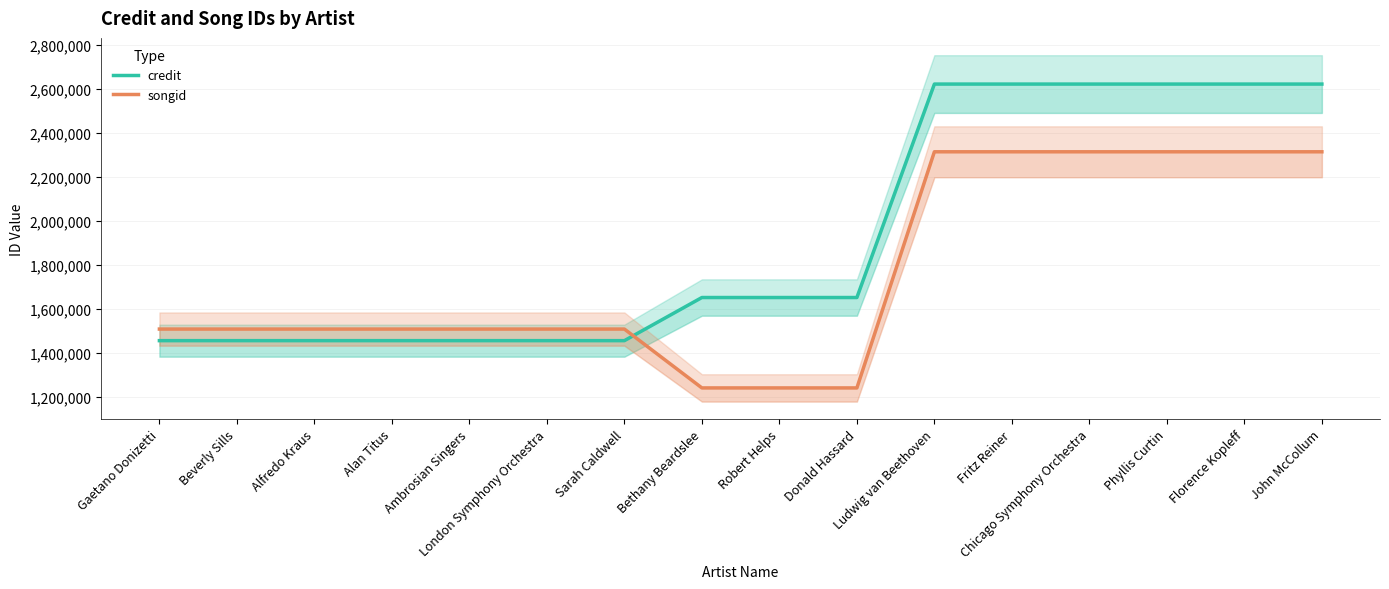

What is the value of the songid point at the 1st from the left?

1509919